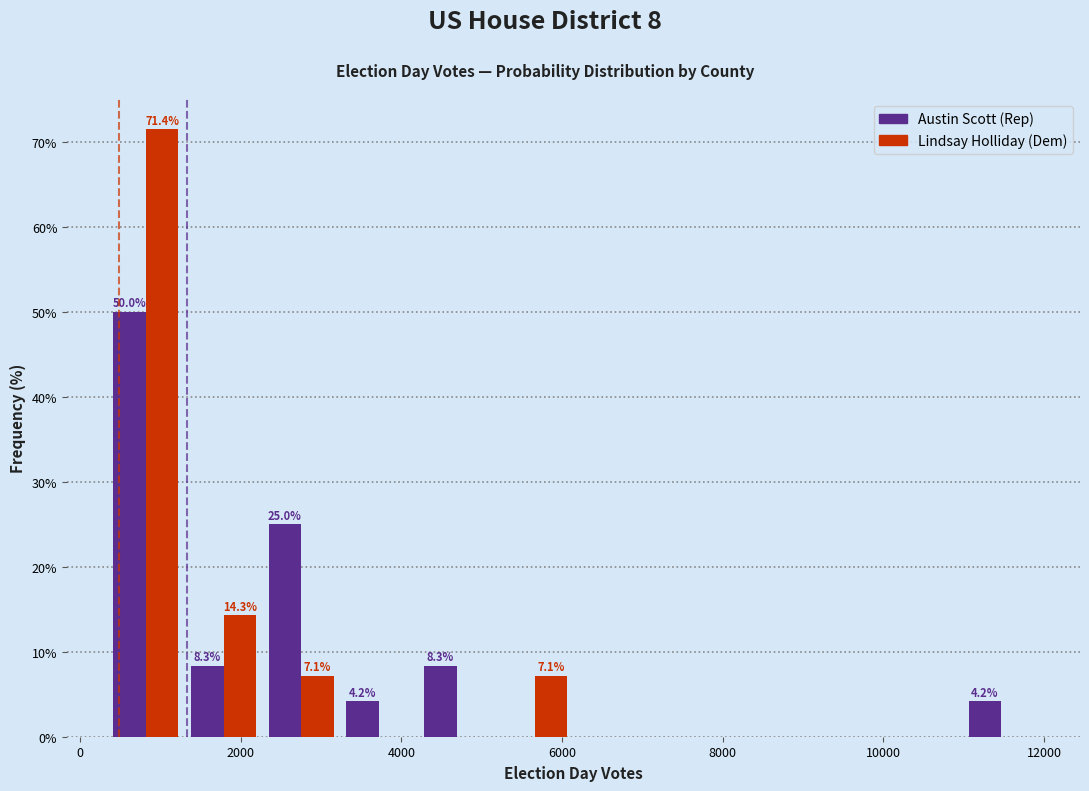

In the Austin Scott (Rep) series, which range on the x-axis has the tallest bar?

400 to 1400